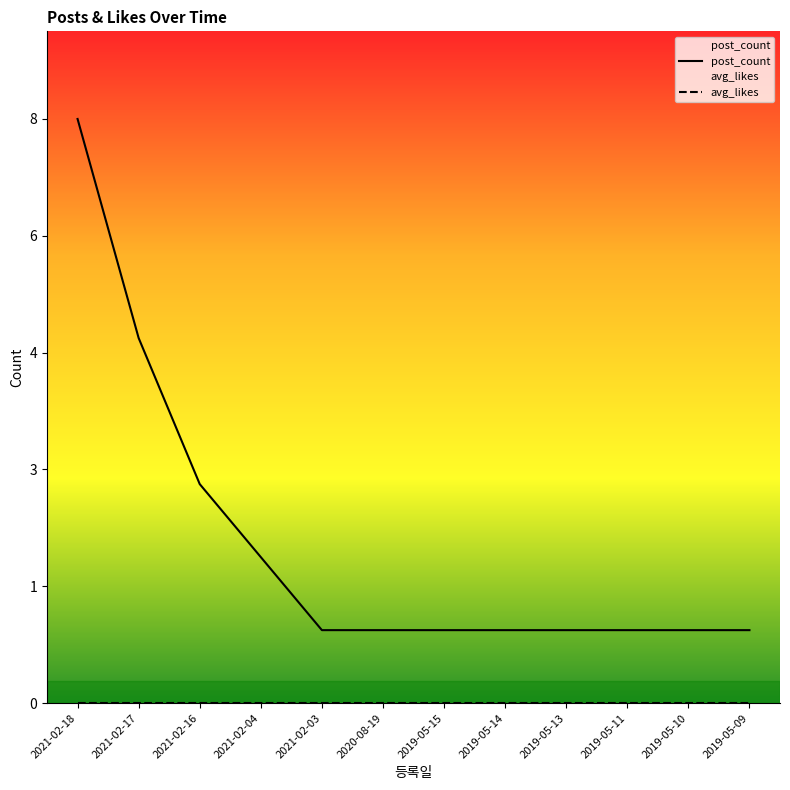

Does the chart display data point markers on the line(s)?

No